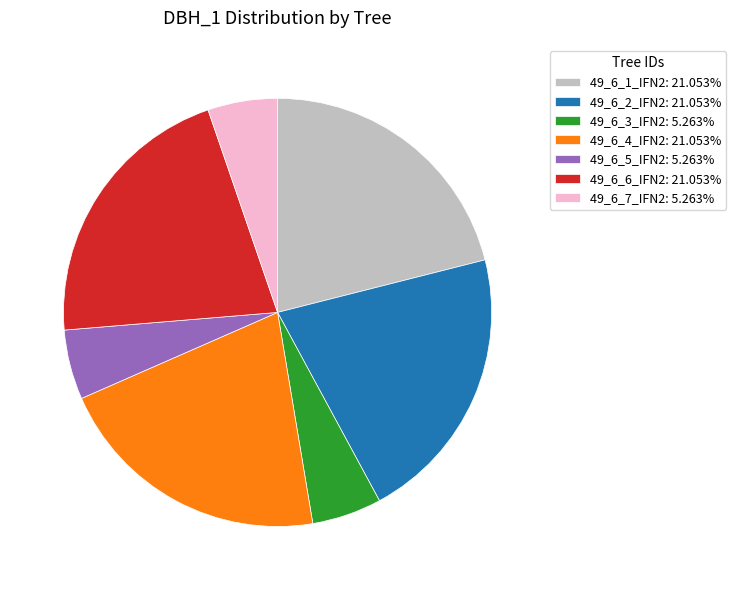

Is the sum of 49_6_4_IFN2: 21.053% and 49_6_6_IFN2: 21.053% greater than half?

No